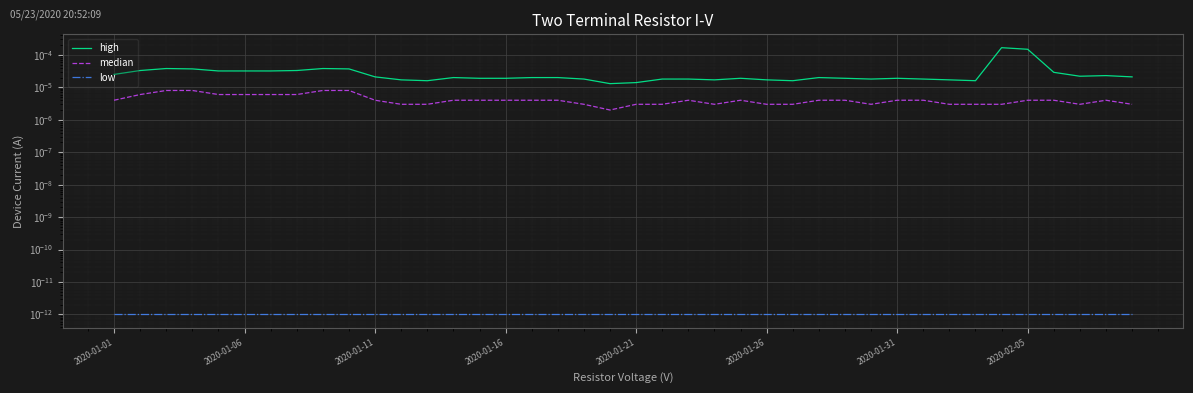

True or false: low has more than 1 points higher than both neighbors.

False